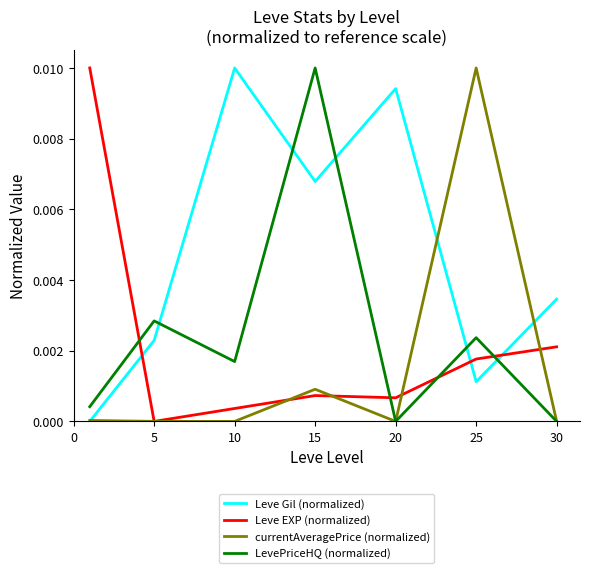

Which series ends up on top after the final intersection of LevePriceHQ (normalized) and Leve Gil (normalized)?

Leve Gil (normalized)